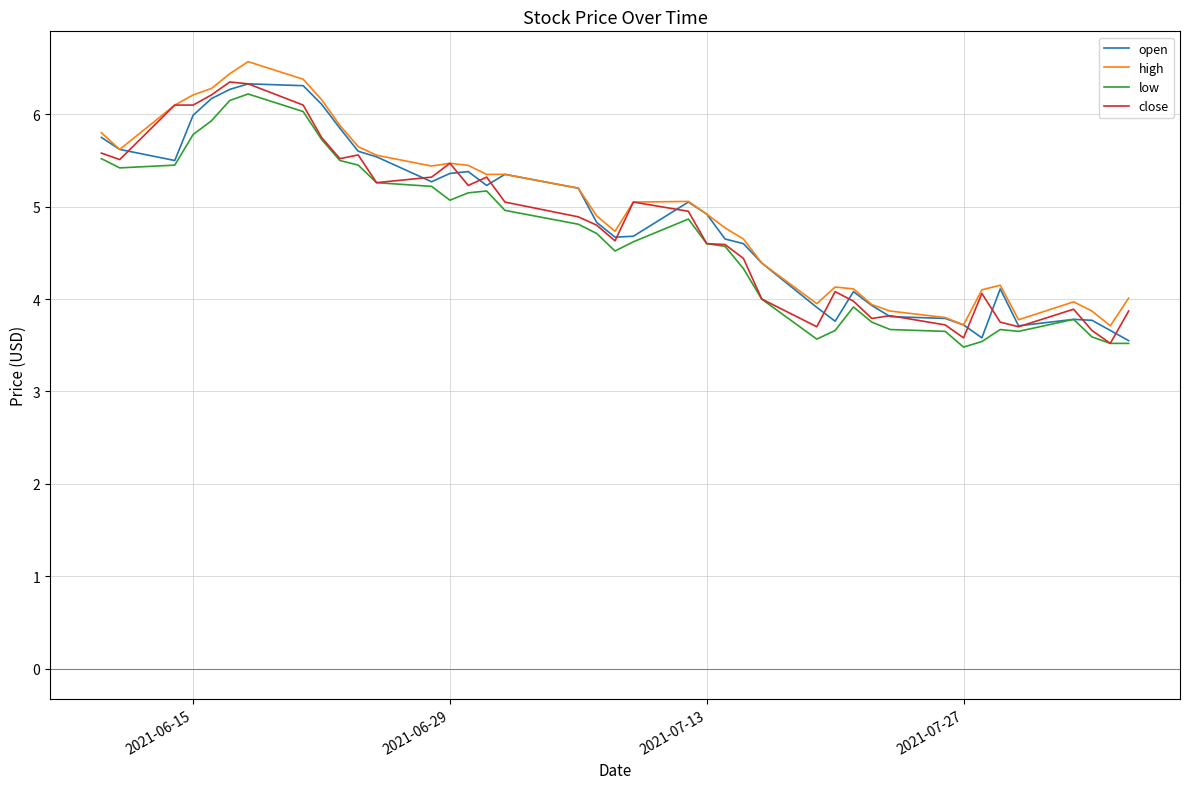

How many lines are shown in the chart?

4